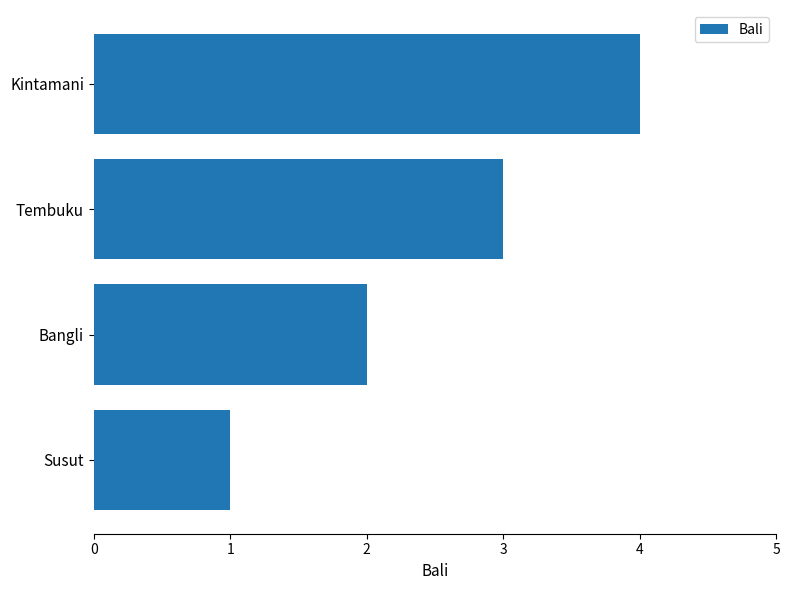

The chart shows a value of 1 at Tembuku. True or false?

False